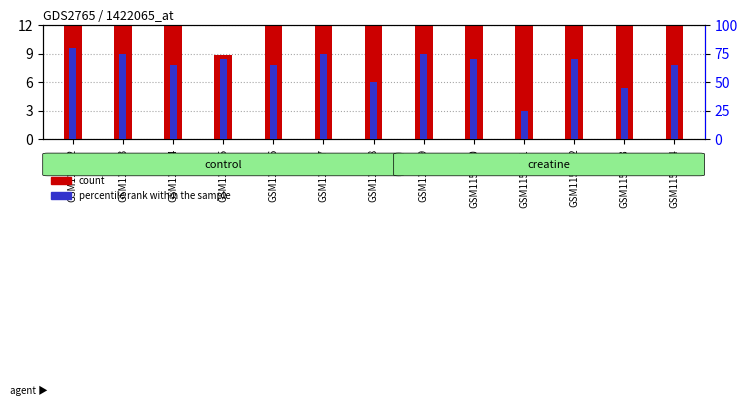

At which label does count first exceed 88?

GSM115532